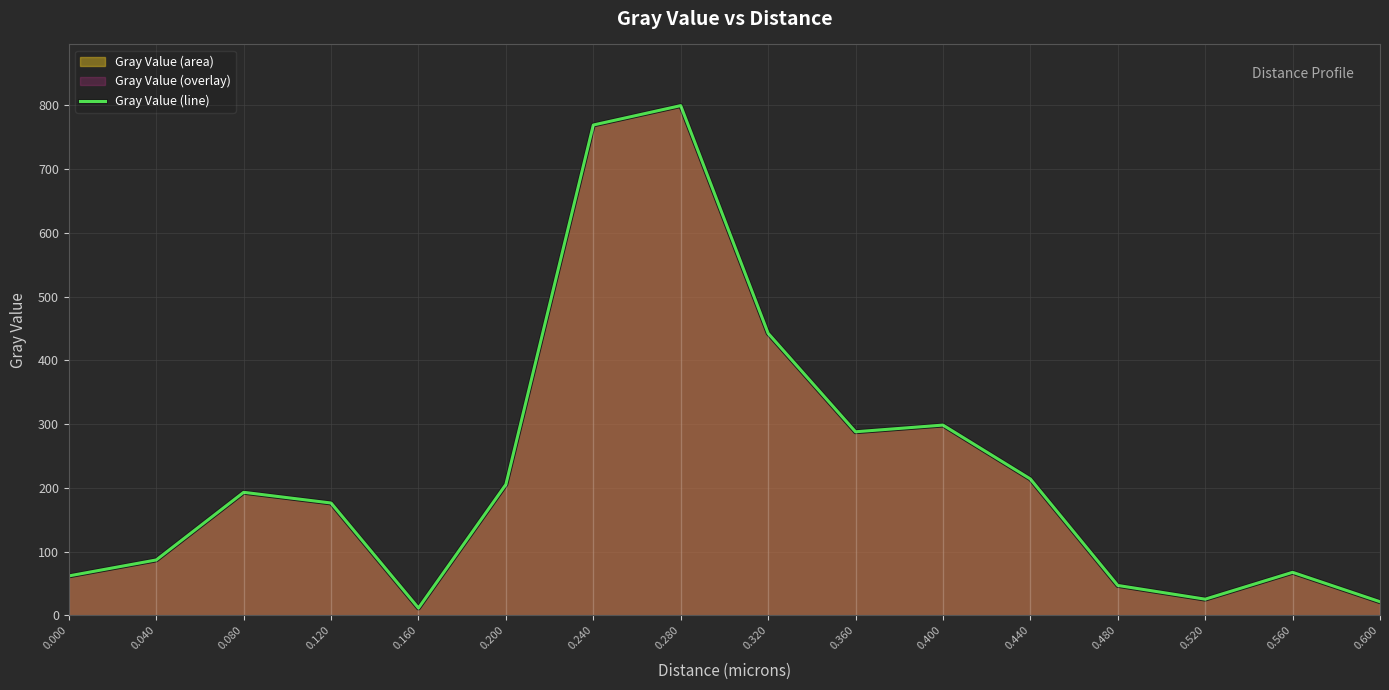

What is the smallest value displayed?

11.5